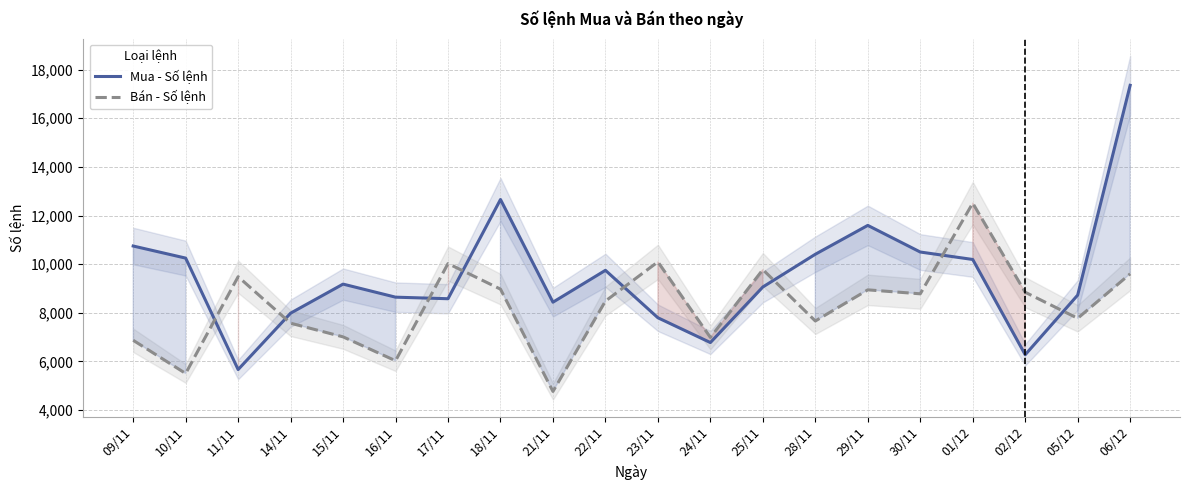

What is the label of the 20th point from the right?

09/11